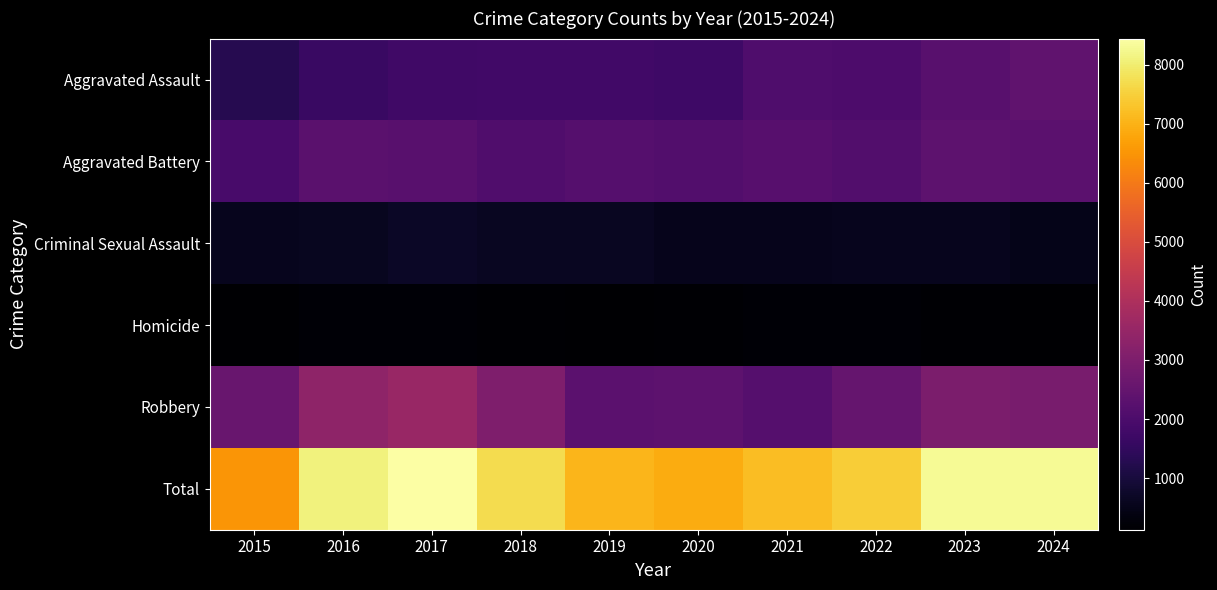

Which series changed the most between 2022 and 2024?

Total